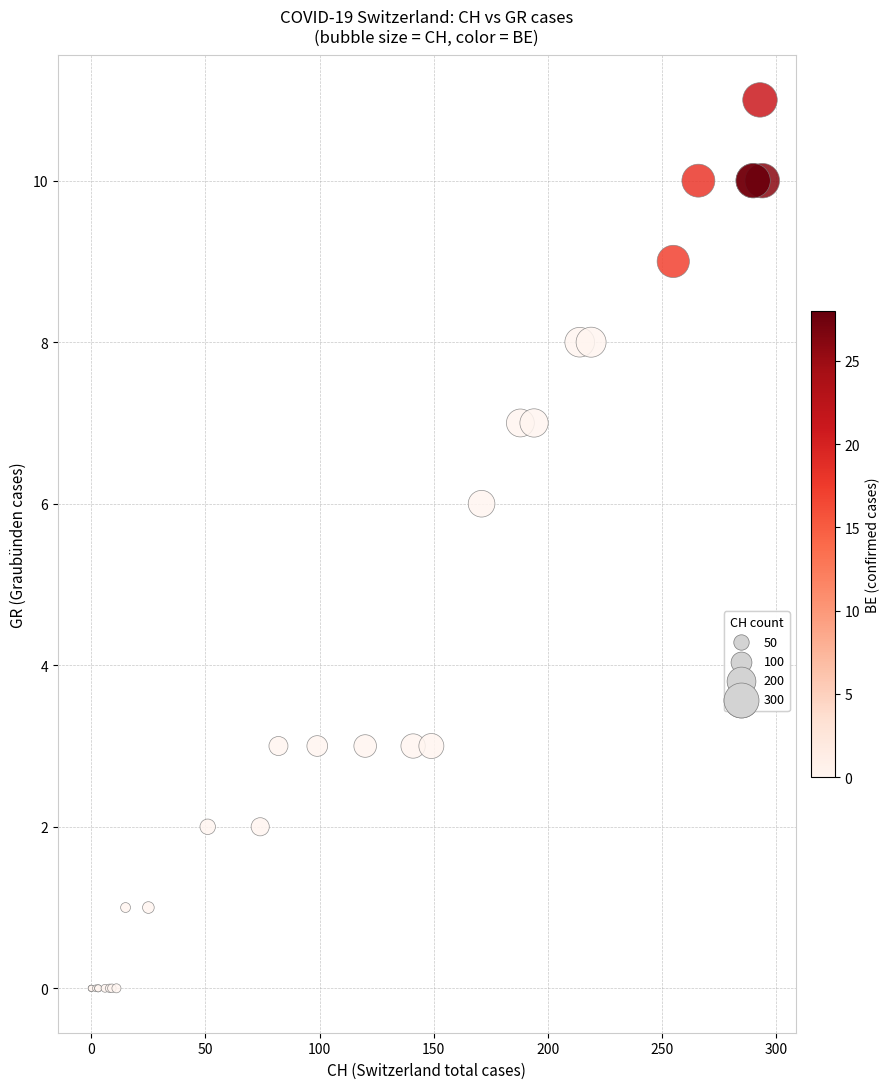

What Y value in the scatter plot is closest to 5?

6